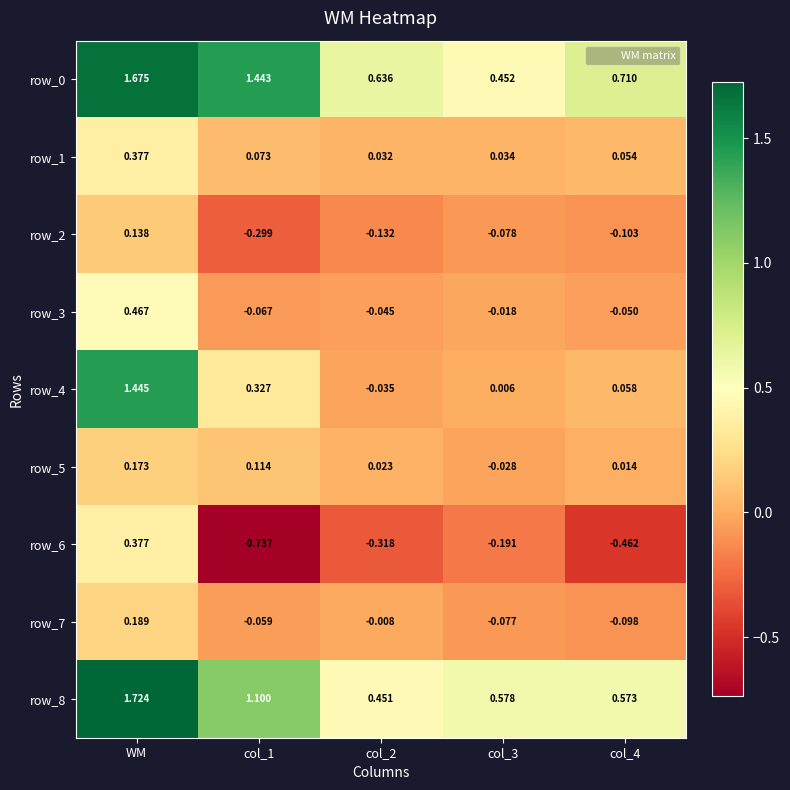

At which label does row_1 reach its peak?

WM